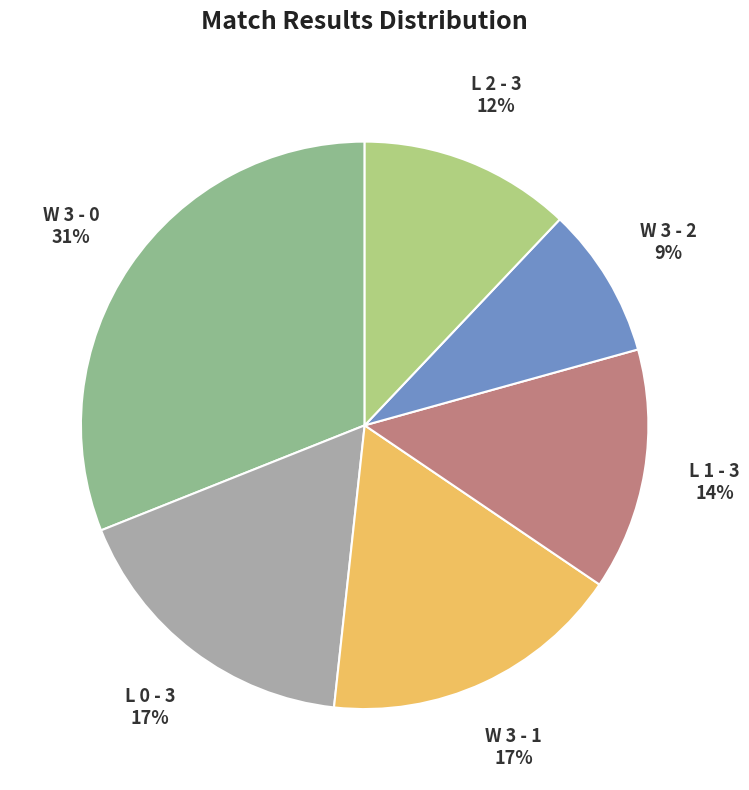

Is there any slice that represents more than half of the pie?

No